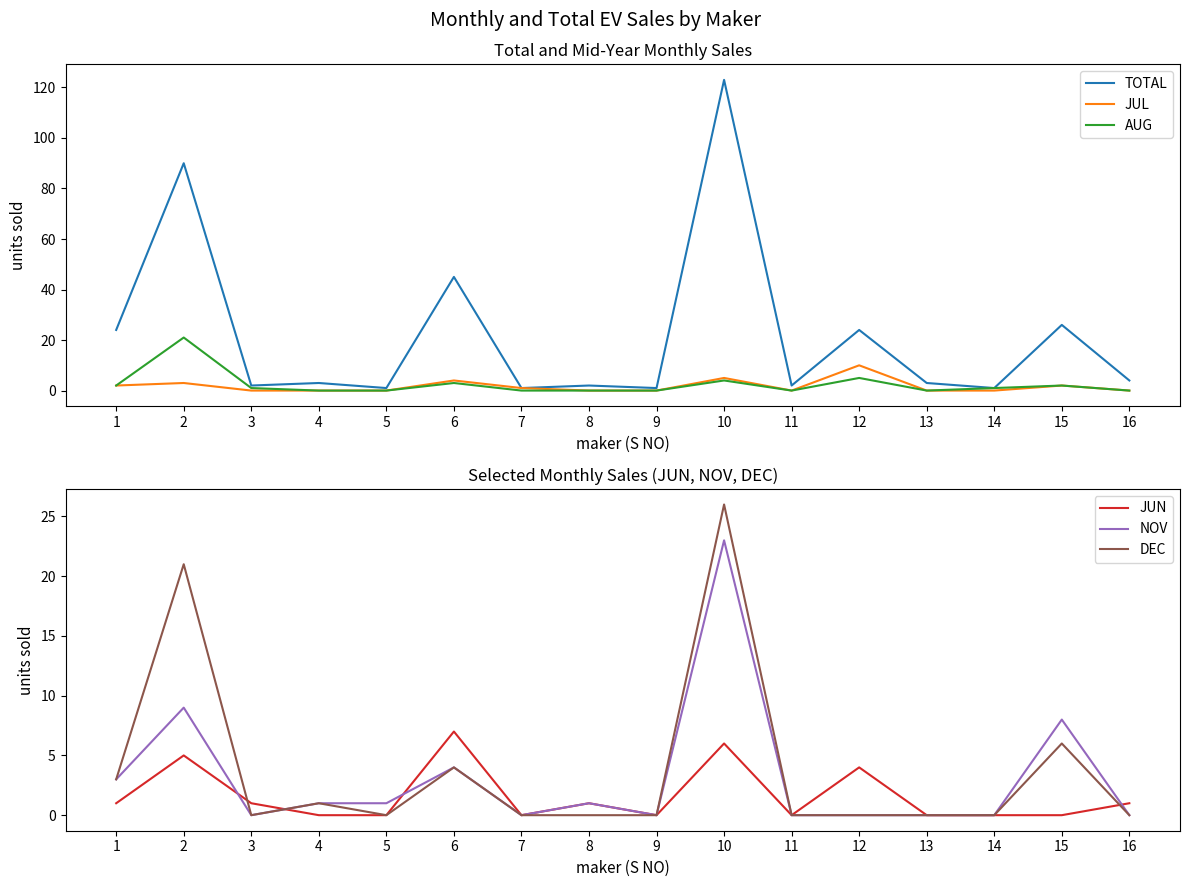

Count the number of categories in the chart.

16